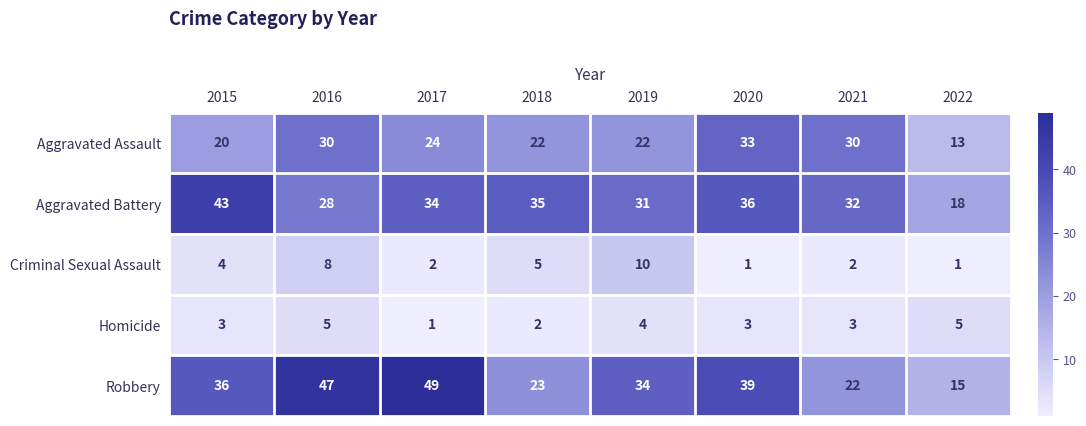

What is the maximum value shown in the chart?

49